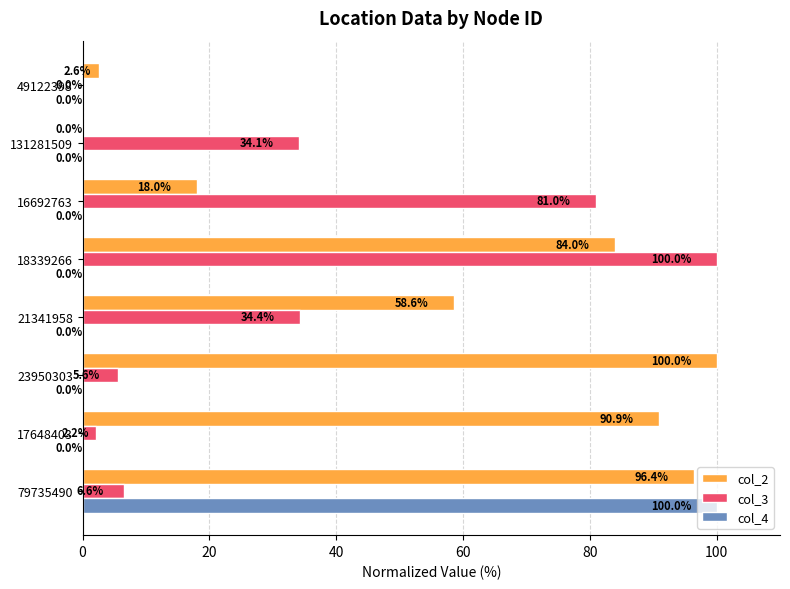

What is the total value across all series at 131281509?

34.1